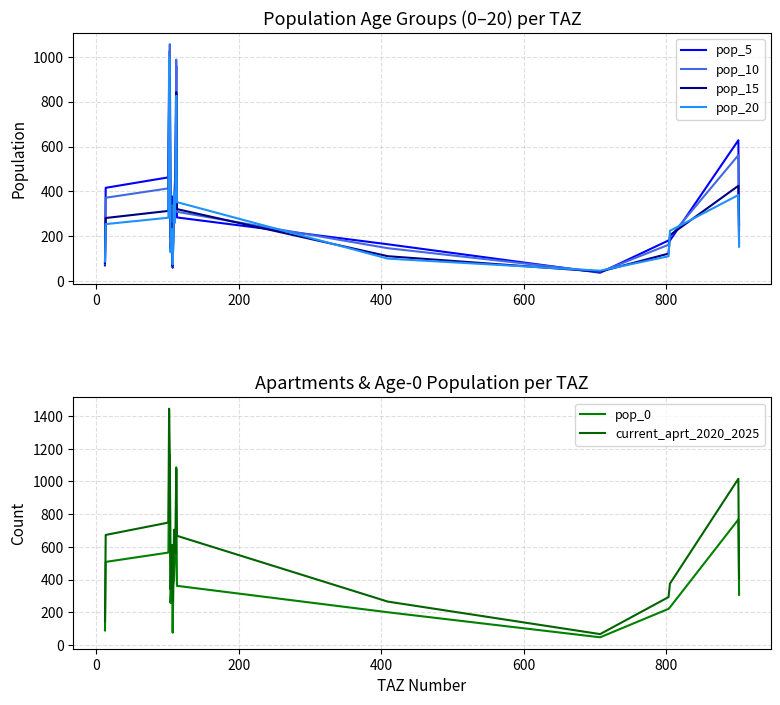

Is this an area chart (filled region under the line)?

No